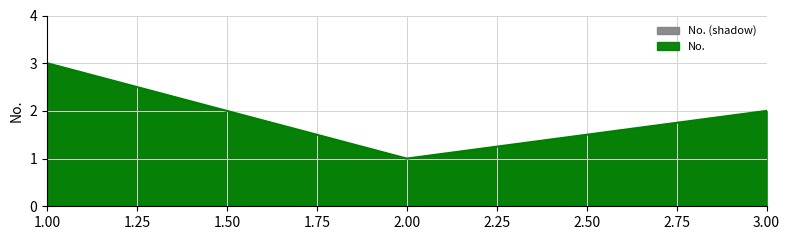

Reading left to right, list all the values displayed in this chart.

1.0=3	2.0=1	3.0=2